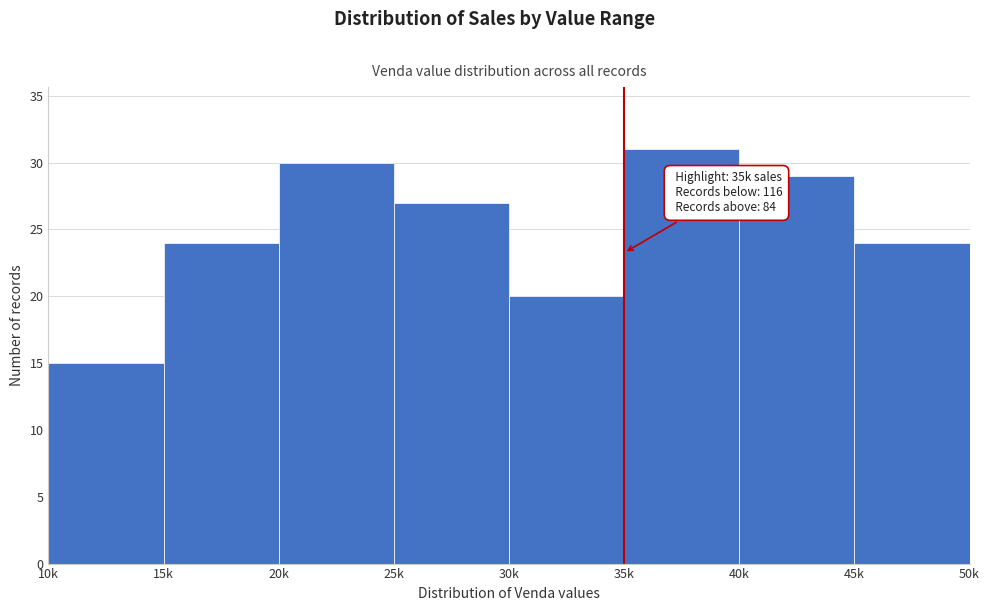

Reading left to right, list all the values displayed in this chart.

10k=15	15k=24	20k=30	25k=27	30k=20	35k=31	40k=29	45k=24